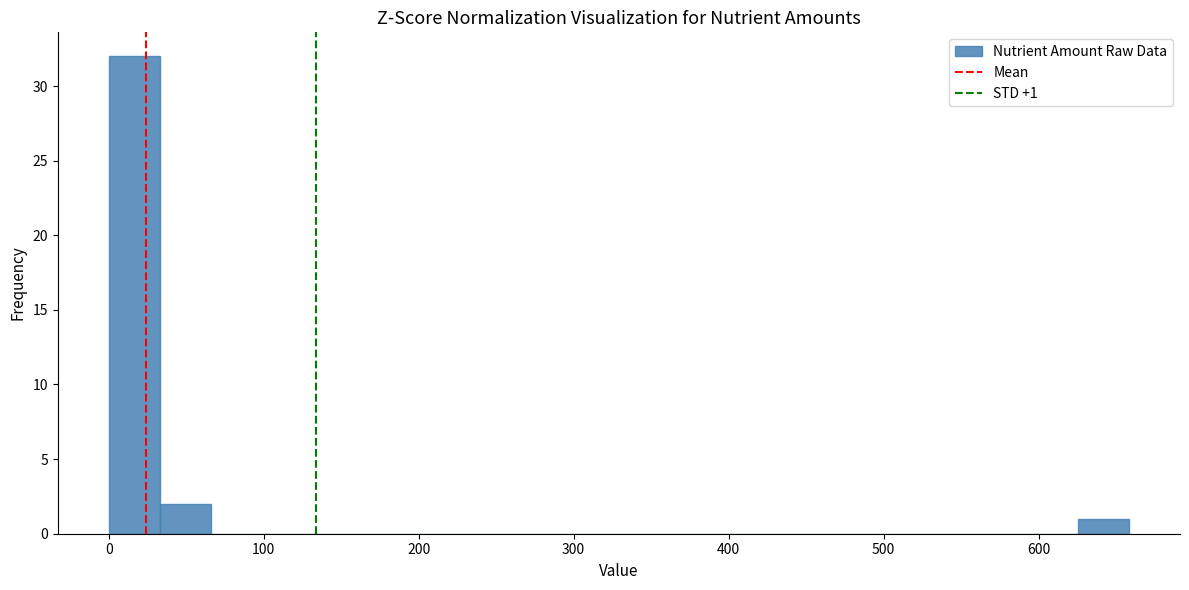

Around what value on the x-axis is the tallest bar? Give the approximate position of its centre, as read against the axis.

20